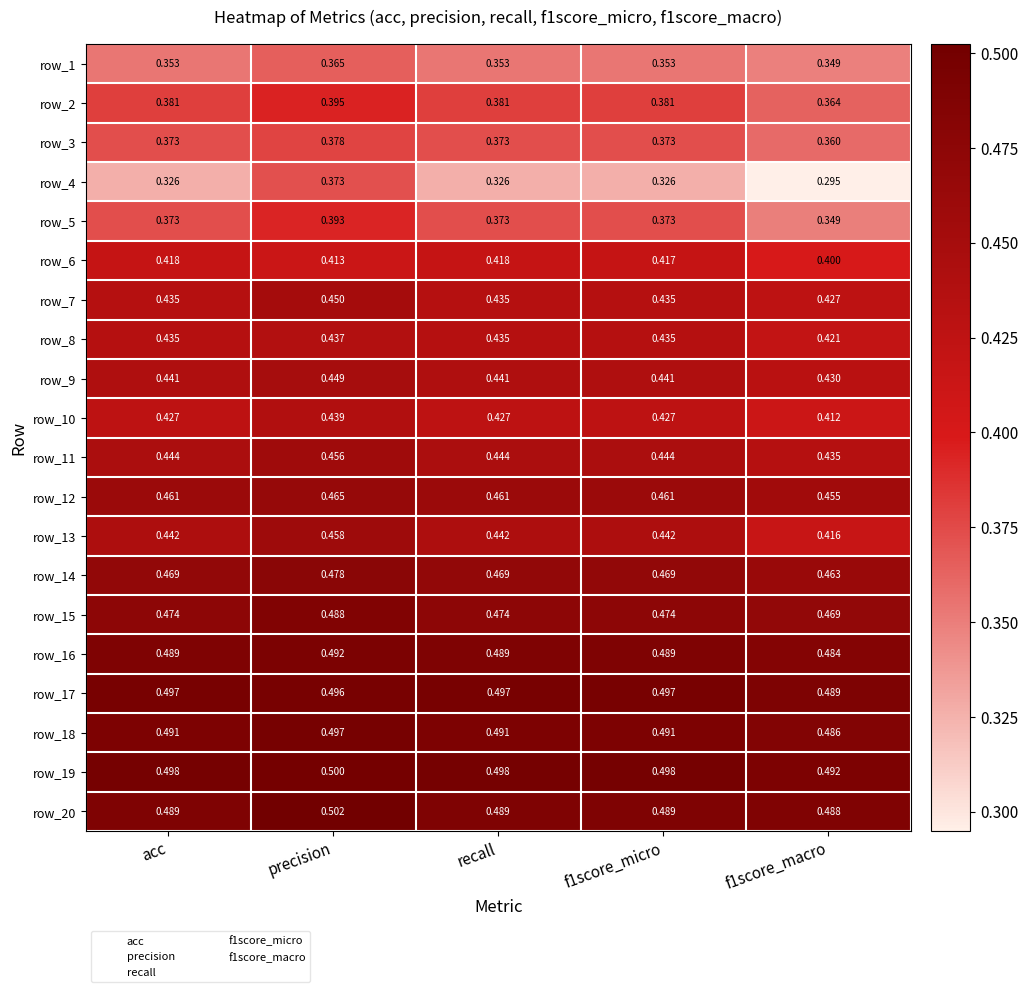

What is the spread (max minus min) of values at precision?

0.1